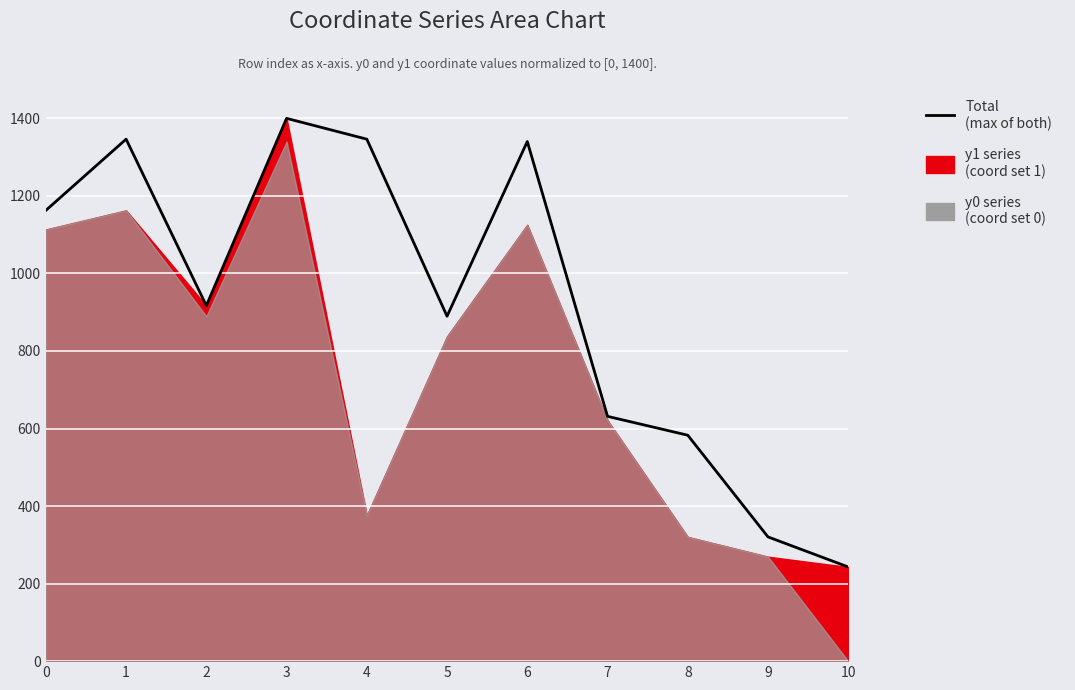

What is the difference between the second highest and minimum values?

1103.5